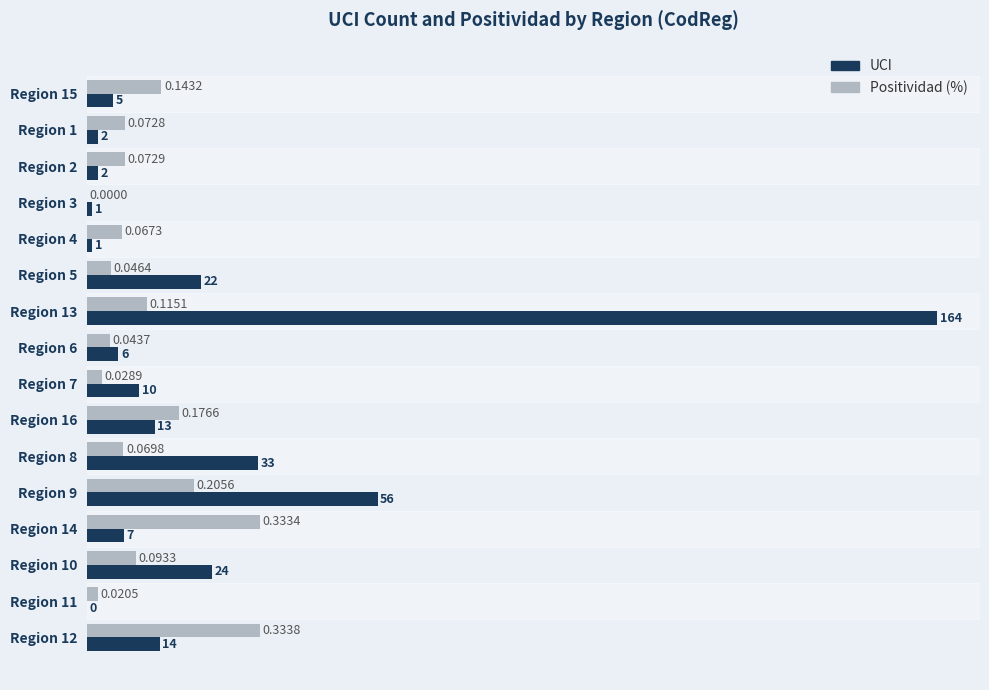

Is the value of Positividad (%) at Region 11 greater than the value of UCI at Region 4?

Yes